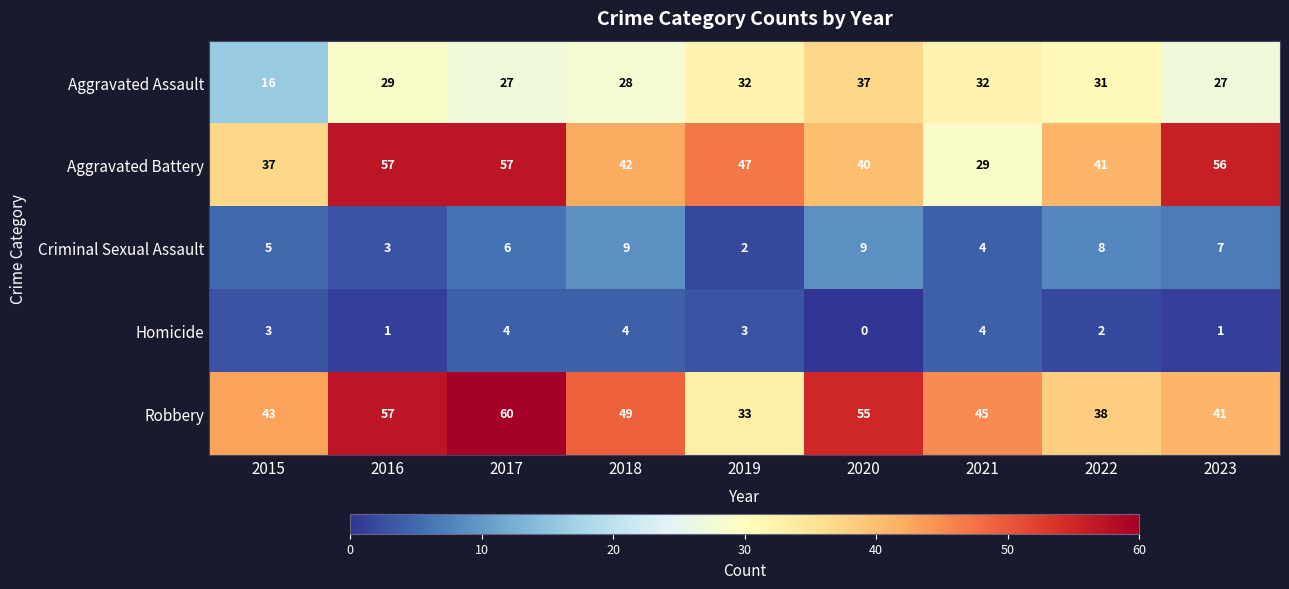

True or false: Homicide has a value of 0 at 2023.

False